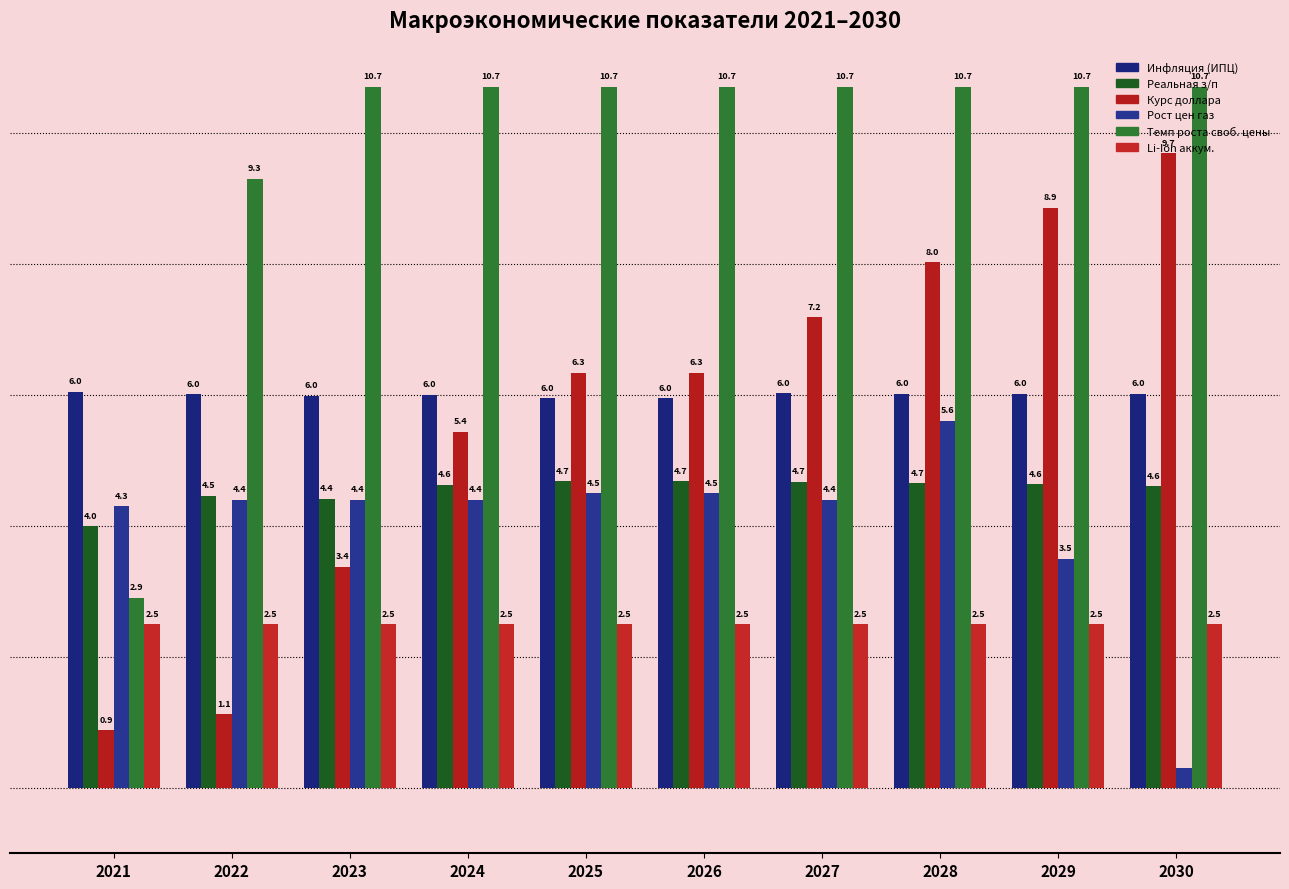

Are the bars horizontal?

No